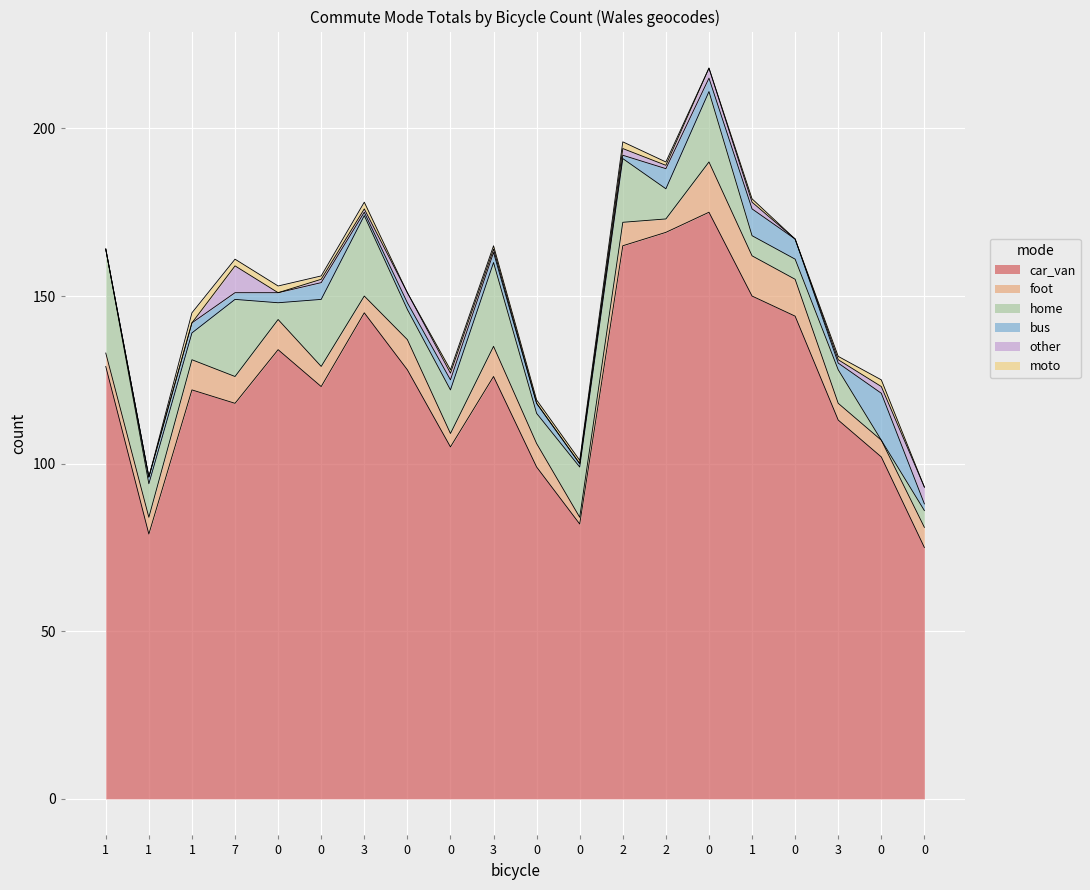

Does the chart display data point markers on the line(s)?

No